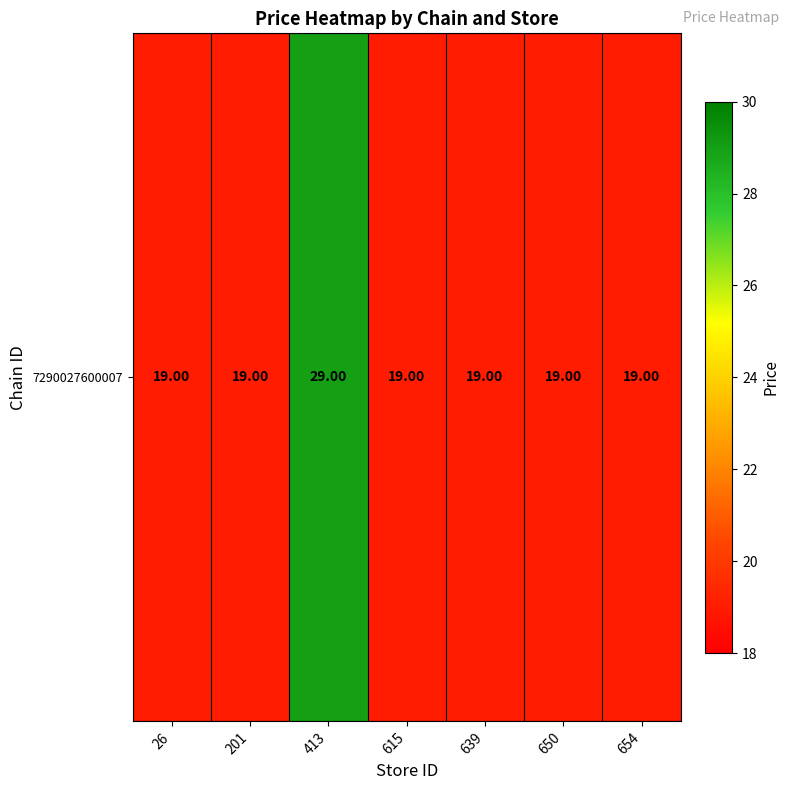

What is the average value?

20